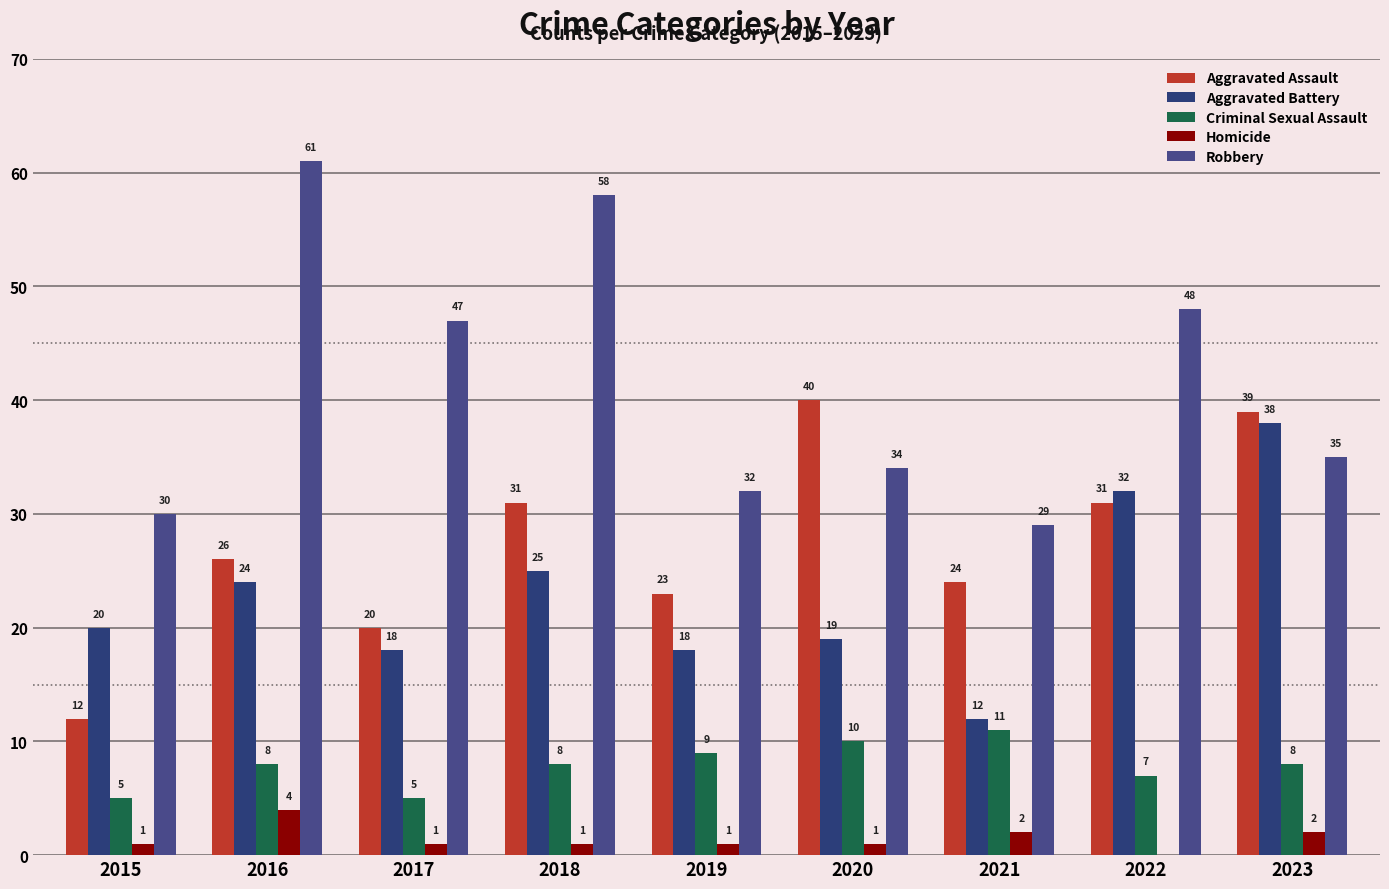

What is the total value across all series at 2017?

91